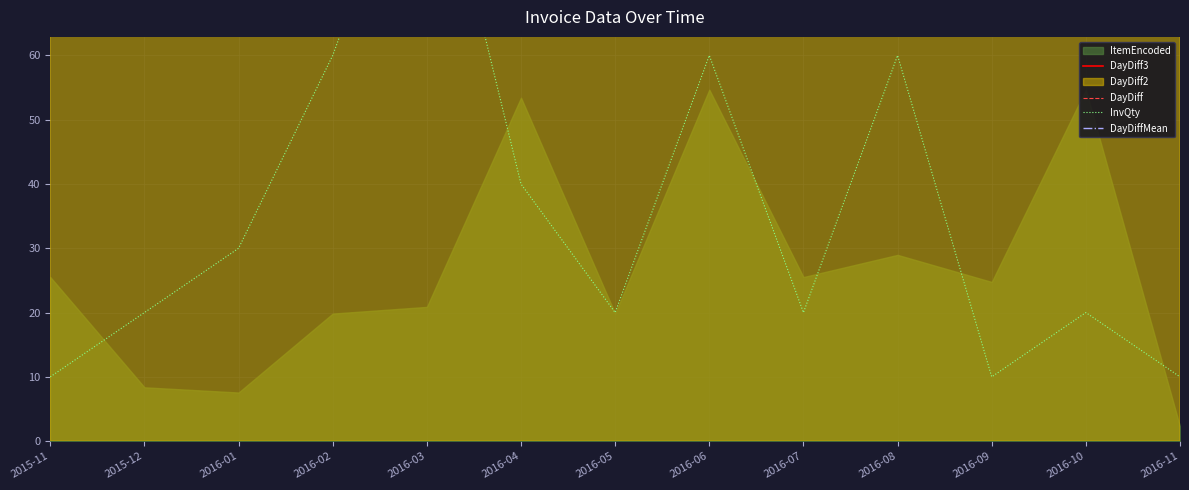

Count the InvQty values in the range 20 to 60.

9